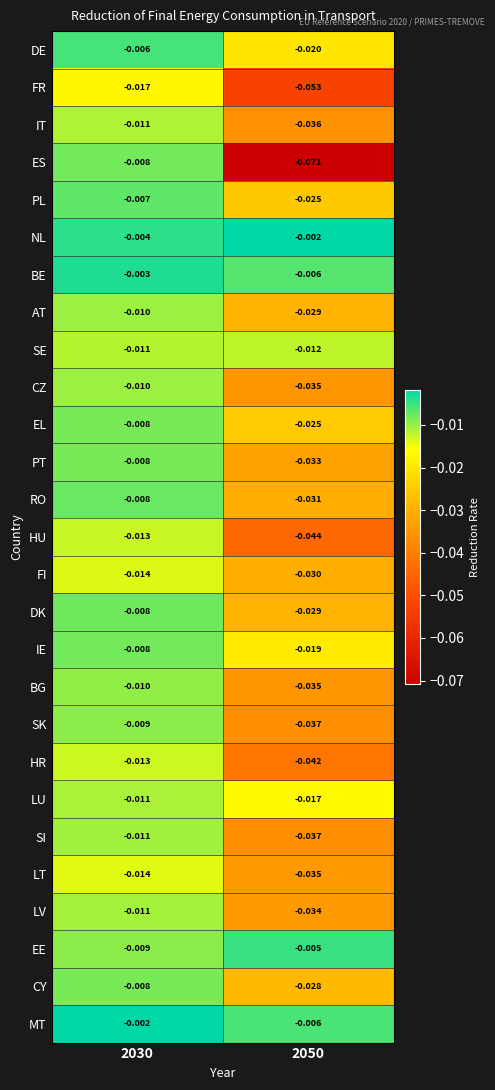

Is the value of PL at 2050 greater than the value of CY at 2050?

Yes